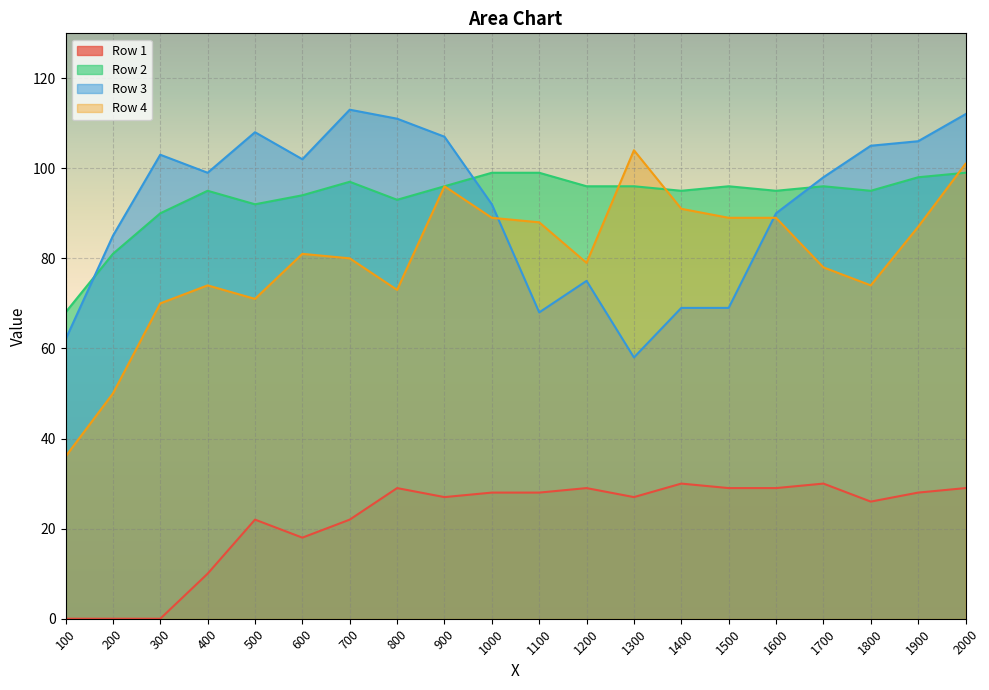

Which series has the largest range (max minus min)?

Row 4